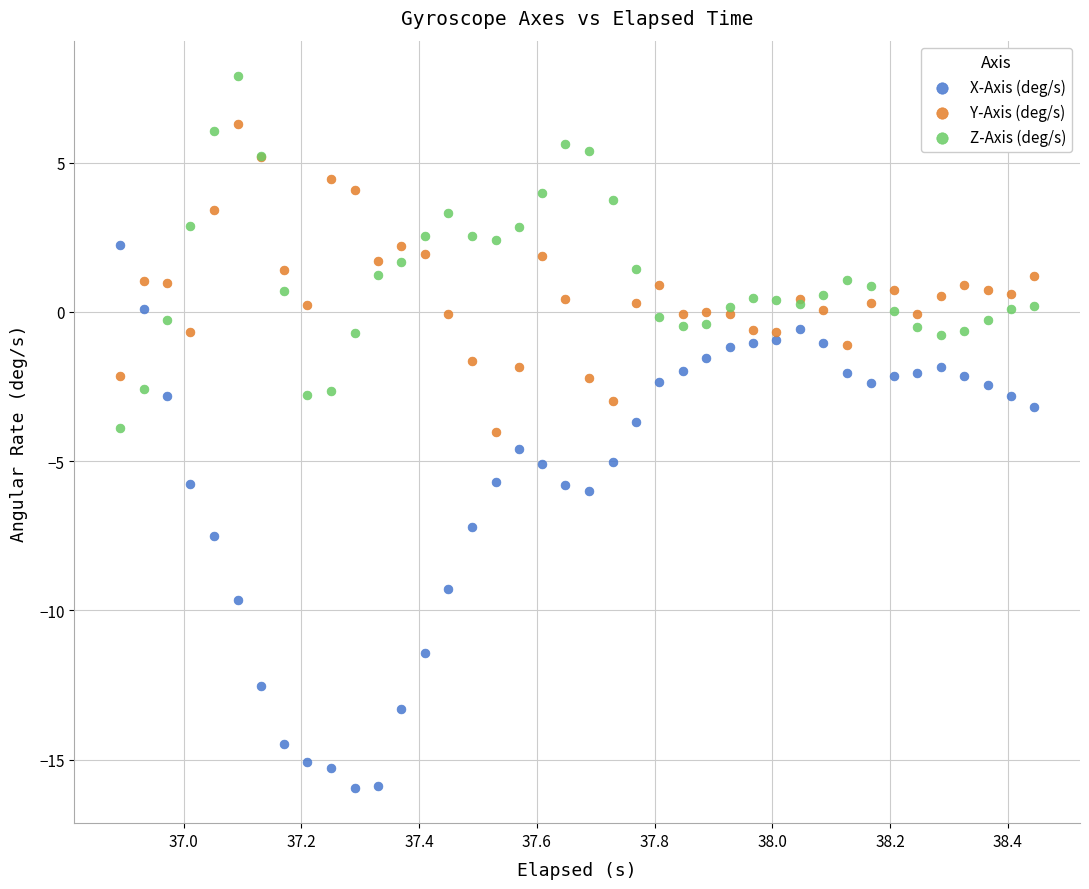

What are all the series names shown in the legend?

X-Axis (deg/s), Y-Axis (deg/s), Z-Axis (deg/s)